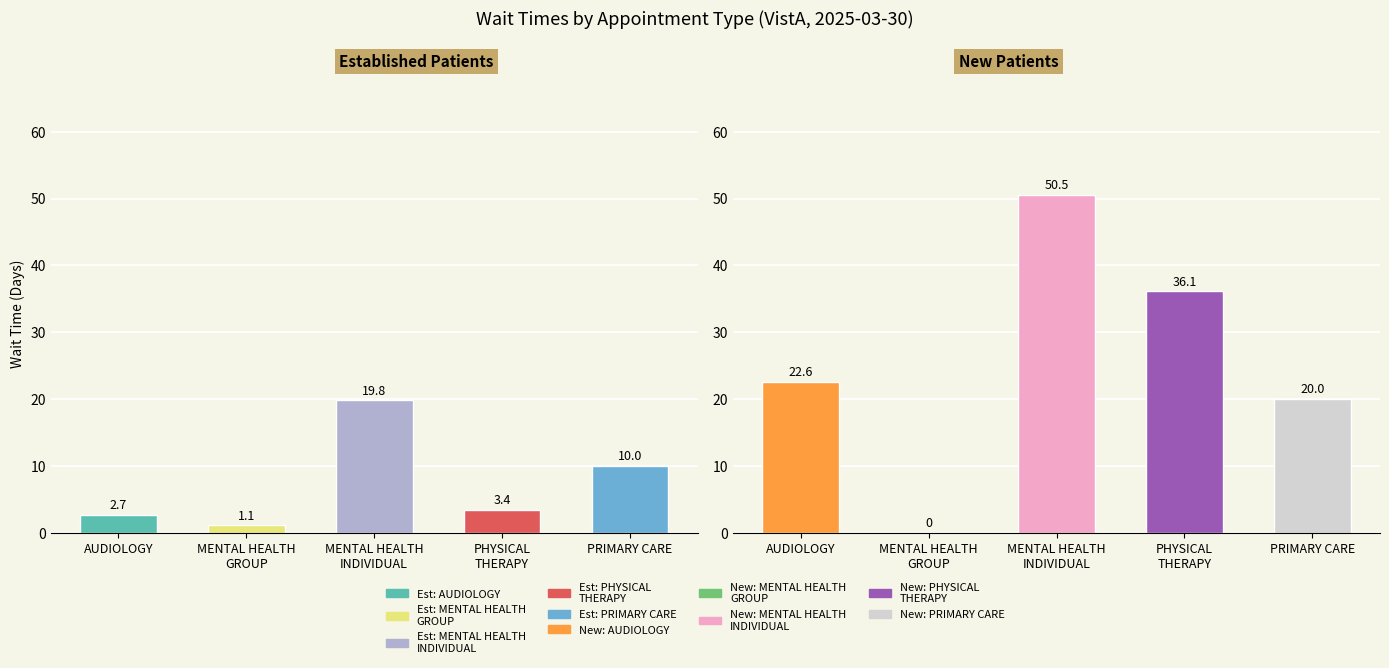

The NewPatients series shows 50.5 at MENTAL HEALTH
INDIVIDUAL. True or false?

True